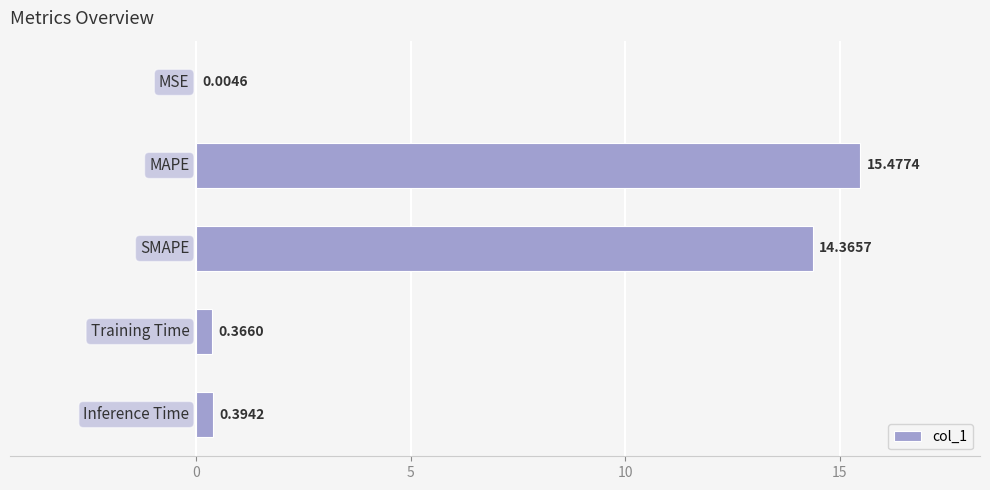

What is the sum of all values?

30.6